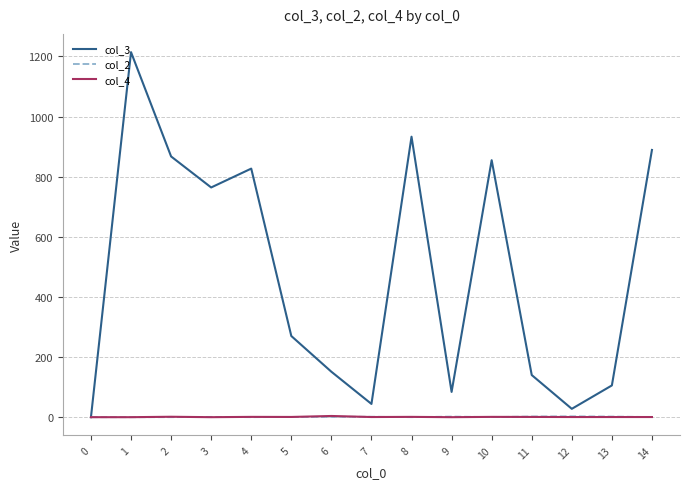

What is the spread (max minus min) of values at 7?

43.5